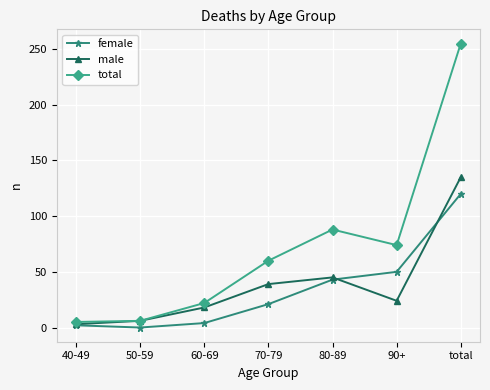

What is the maximum value shown in the chart?

255